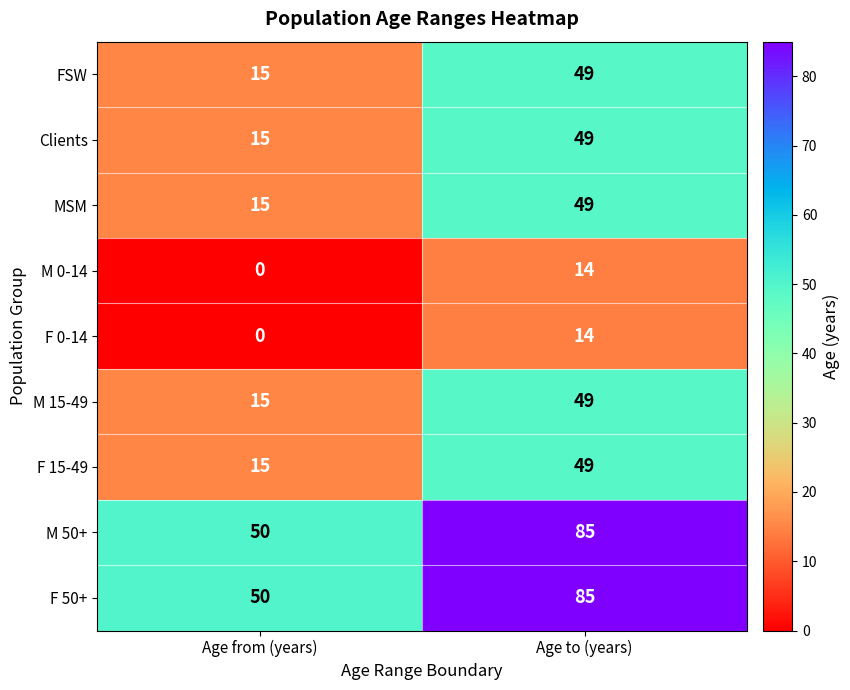

At which label is F 0-14 closest to 7?

Age from (years)